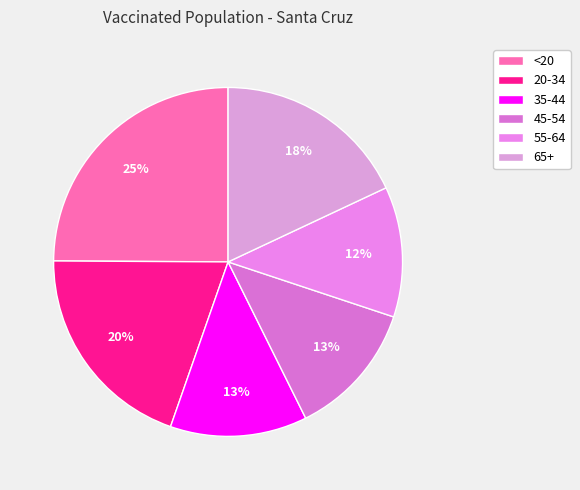

The 20-34 slice represents 20% of the pie. True or false?

True